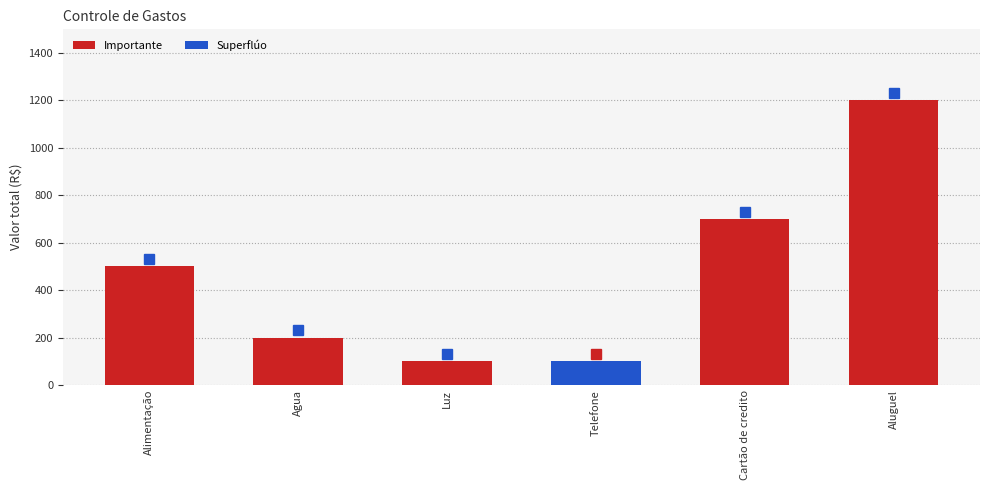

What is the difference between the values at Agua and Cartão de credito?

500